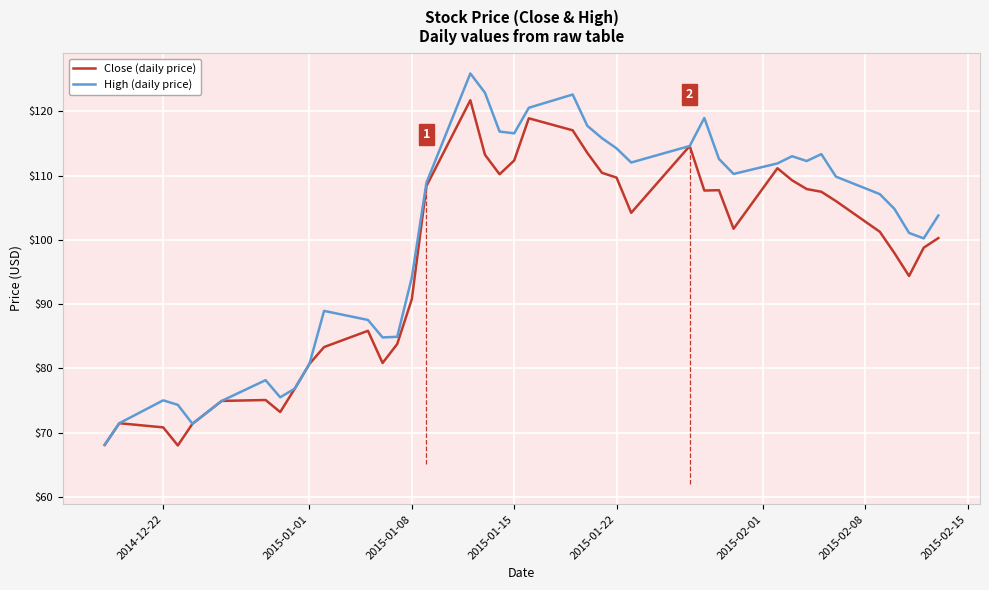

Which series has the largest range (max minus min)?

High (daily price)